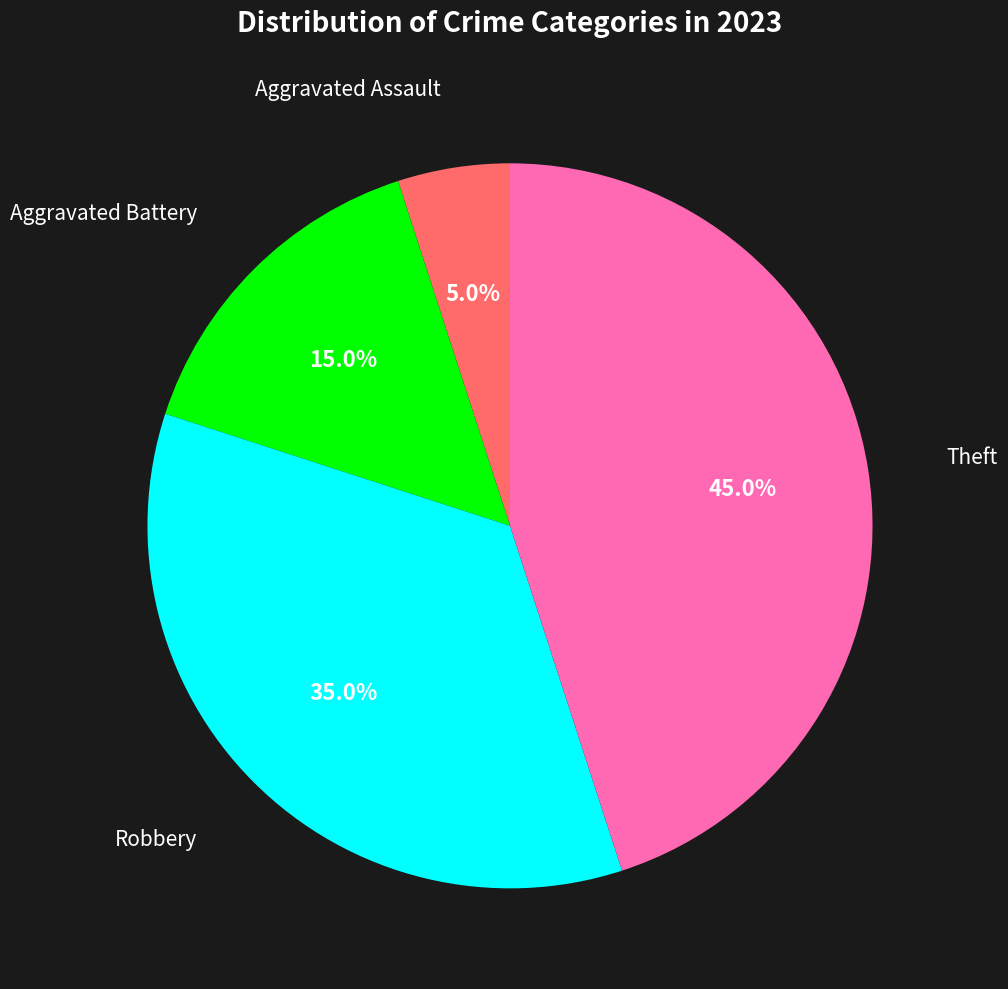

Is there any slice that represents more than half of the pie?

No